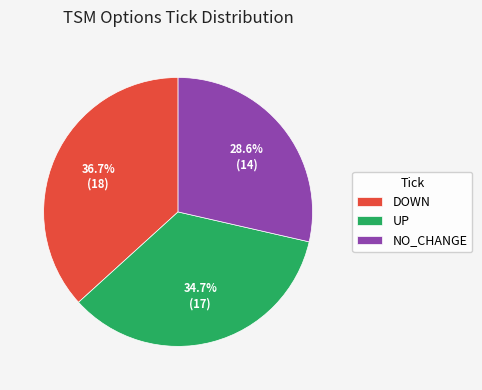

How much of the chart is everything except UP?

65.3%